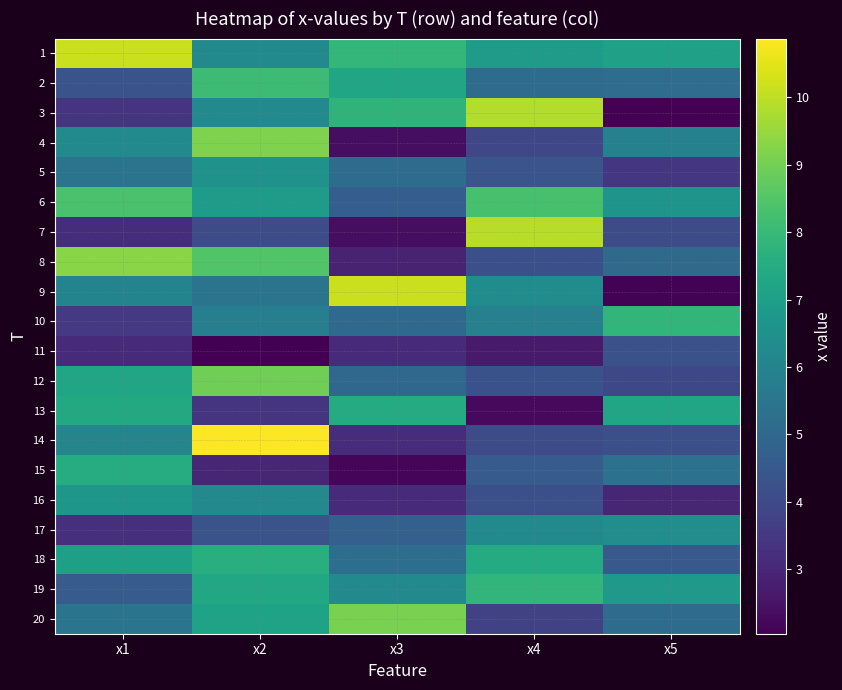

Reading left to right, list all the values displayed in this chart.

1: x1=10.2	x2=6.3	x3=7.9	x4=6.9	x5=7.1
2: x1=4.3	x2=8.1	x3=7.2	x4=5.2	x5=5.2
3: x1=3.4	x2=6.3	x3=7.8	x4=9.9	x5=2.1
4: x1=6.3	x2=9.2	x3=2.4	x4=3.9	x5=5.9
5: x1=5.4	x2=6.6	x3=5.2	x4=4.4	x5=3.4
6: x1=8.4	x2=6.9	x3=4.7	x4=8.3	x5=6.6
7: x1=3.2	x2=4.1	x3=2.4	x4=9.9	x5=4.1
8: x1=9.3	x2=8.5	x3=2.9	x4=4.2	x5=5.1
9: x1=6.0	x2=5.4	x3=10.2	x4=6.3	x5=2.1
10: x1=3.5	x2=5.8	x3=5.1	x4=5.9	x5=7.8
11: x1=3.1	x2=2.0	x3=3.1	x4=2.7	x5=4.2
12: x1=7.2	x2=8.9	x3=5.0	x4=4.3	x5=4.0
13: x1=7.4	x2=3.4	x3=7.5	x4=2.3	x5=7.3
14: x1=6.1	x2=10.9	x3=3.2	x4=4.1	x5=4.2
15: x1=7.5	x2=3.0	x3=2.2	x4=4.6	x5=5.4
16: x1=6.7	x2=6.2	x3=3.1	x4=4.2	x5=3.0
17: x1=3.2	x2=4.3	x3=4.8	x4=6.2	x5=6.4
18: x1=7.1	x2=7.6	x3=5.2	x4=7.5	x5=4.5
19: x1=4.6	x2=7.3	x3=6.2	x4=7.9	x5=6.8
20: x1=5.5	x2=7.2	x3=9.1	x4=3.8	x5=5.2